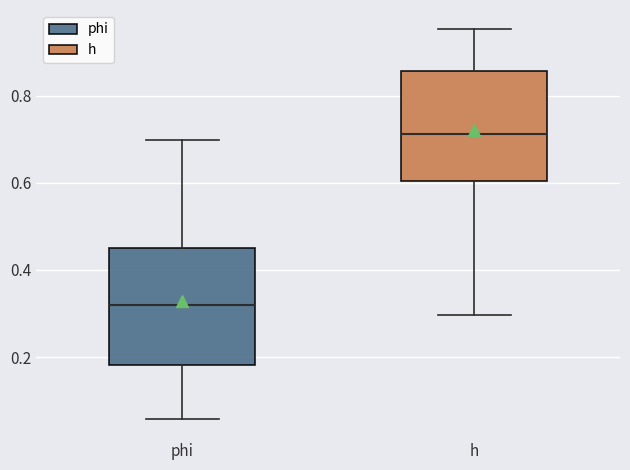

Reading left to right, read every box against the y-axis: the position of its median line, the range the box covers, and the ends of its whiskers. The values are not printed on the chart, so give them approximately, as read against the axis.

phi: median 0.32, box 0.18 to 0.44, whiskers 0.06 to 0.70
h: median 0.72, box 0.60 to 0.86, whiskers 0.30 to 0.96